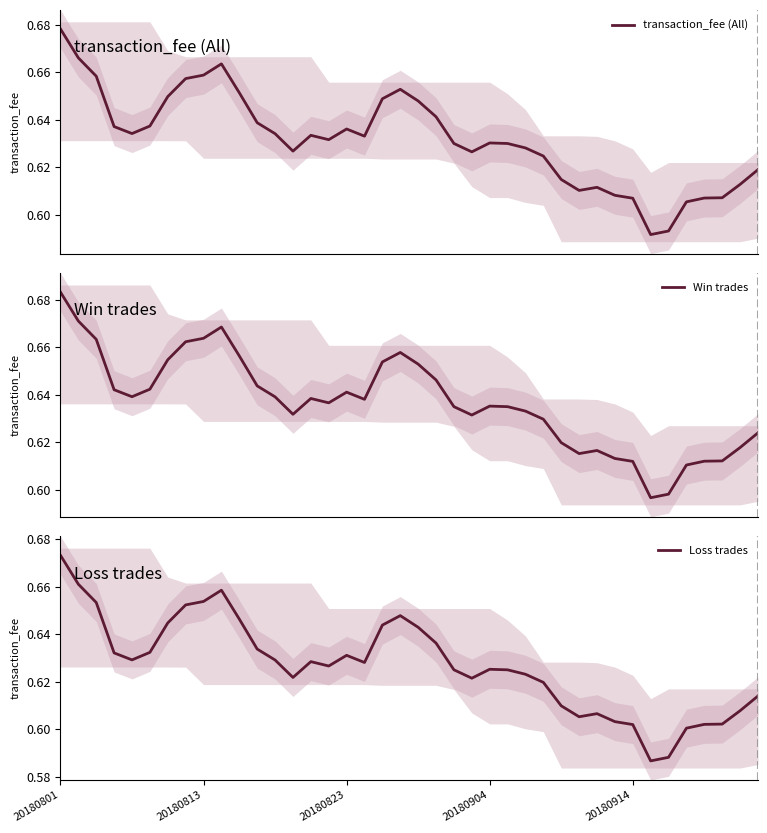

True or false: Win trades and transaction_fee (All) intersect in this chart.

False